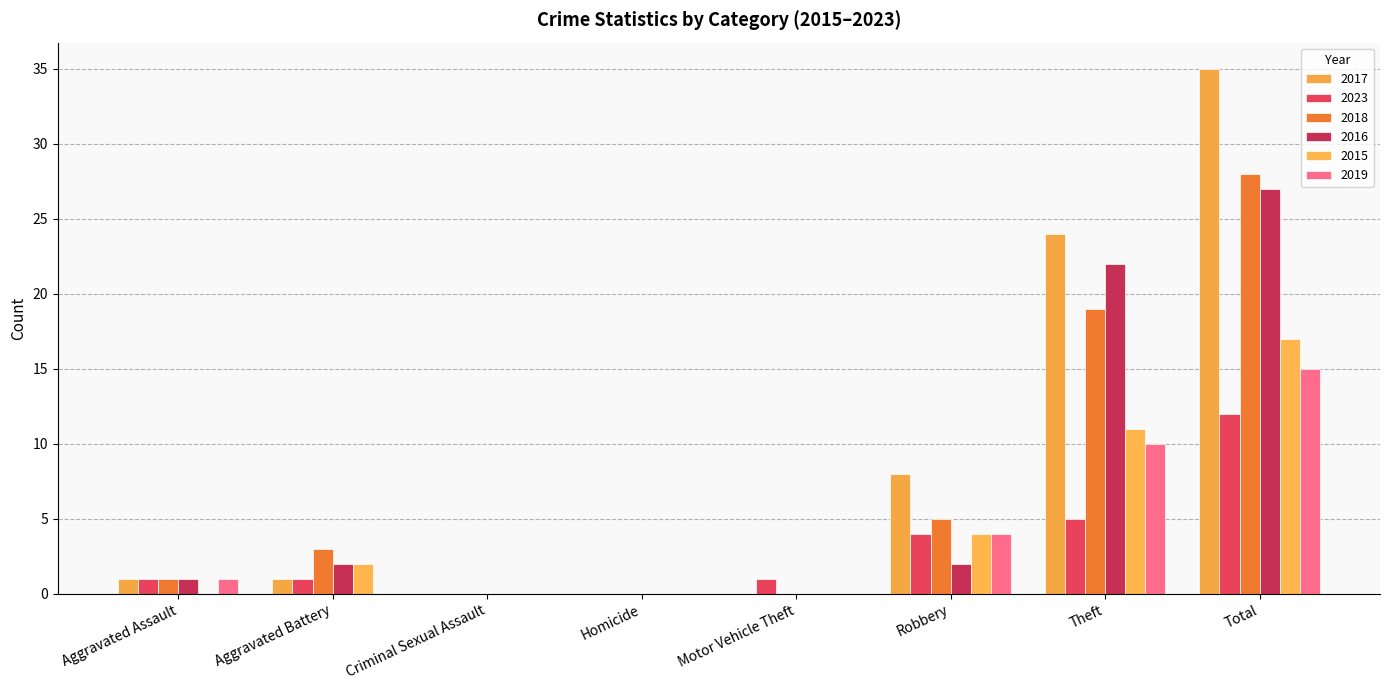

Where is 2023 nearest to the value 6?

Theft